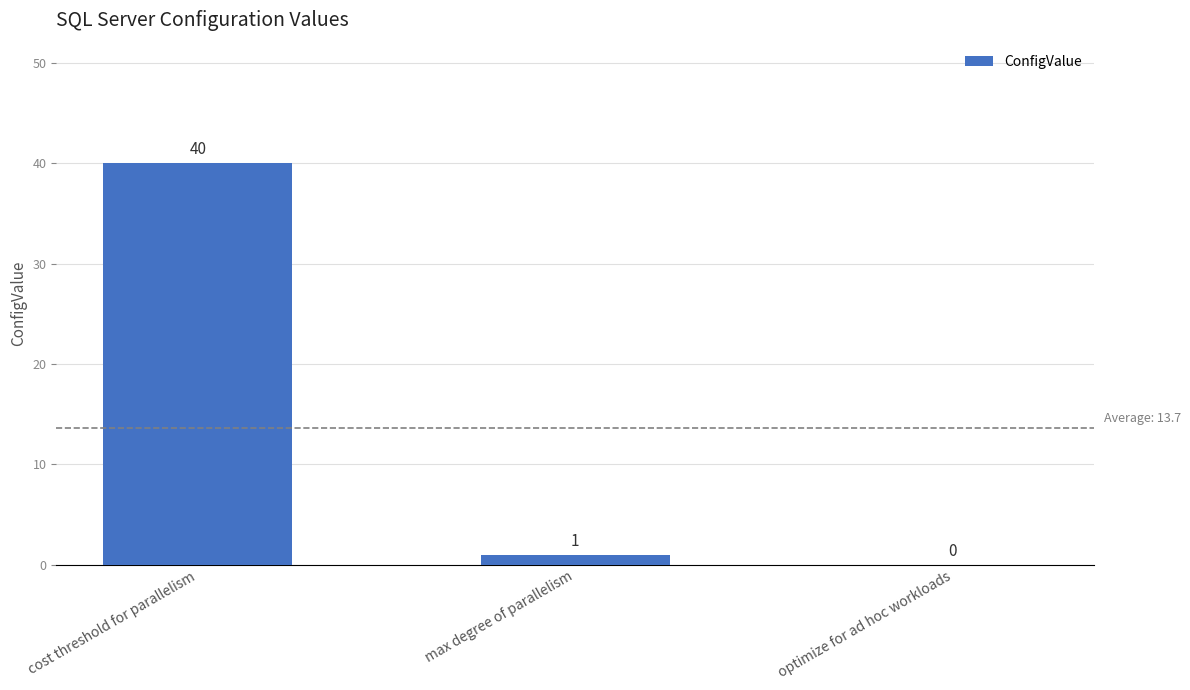

Reading right to left, extract all data points from this chart.

optimize for ad hoc workloads=0	max degree of parallelism=1	cost threshold for parallelism=40